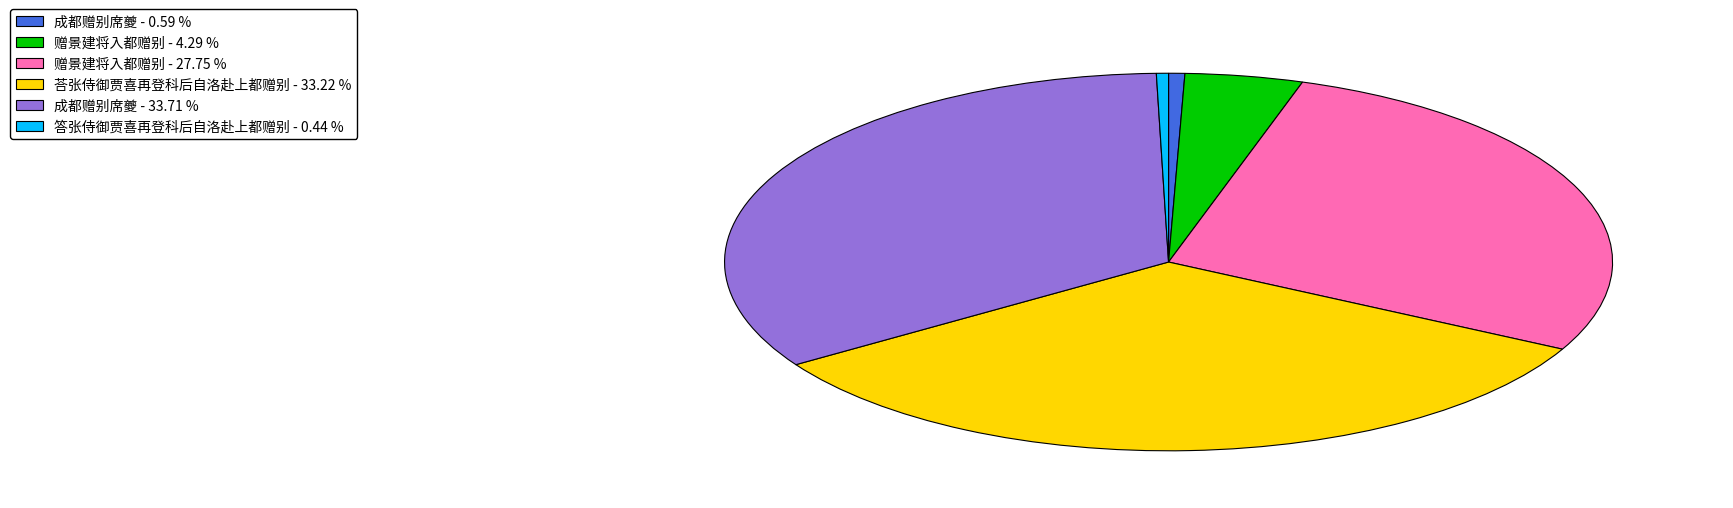

Approximately how many times larger is the value at 赠景建将入都赠别 - 27.75 % compared to 成都赠别席夔 - 33.71 %?

0.8